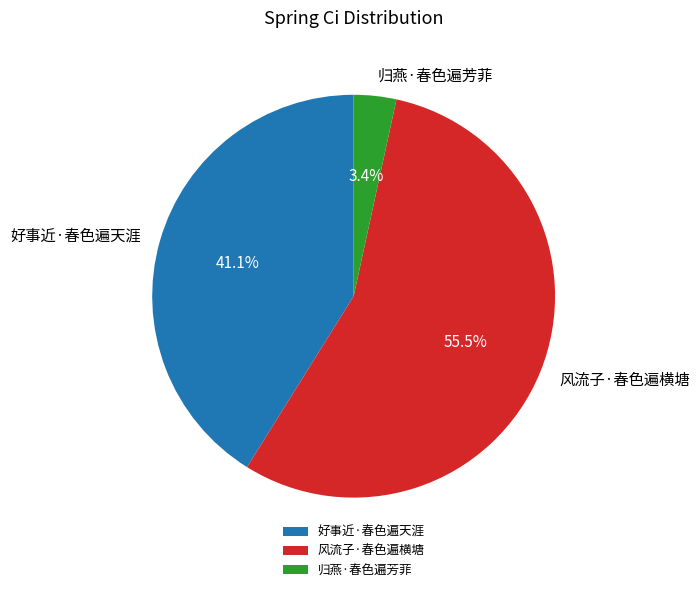

How many segments does this pie chart have?

3